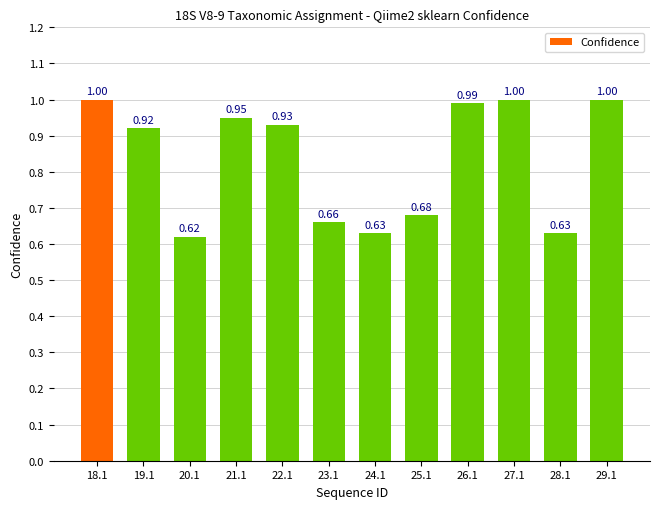

Between 26.1 and 20.1, which is larger?

26.1